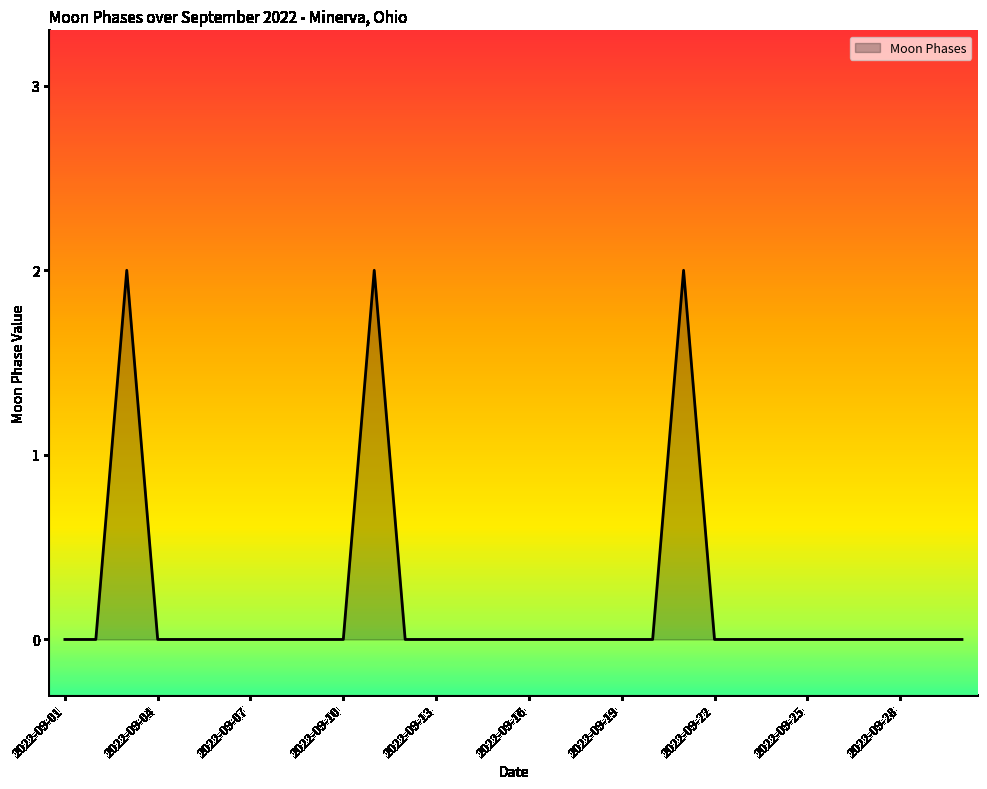

Does the chart have visible grid lines?

No